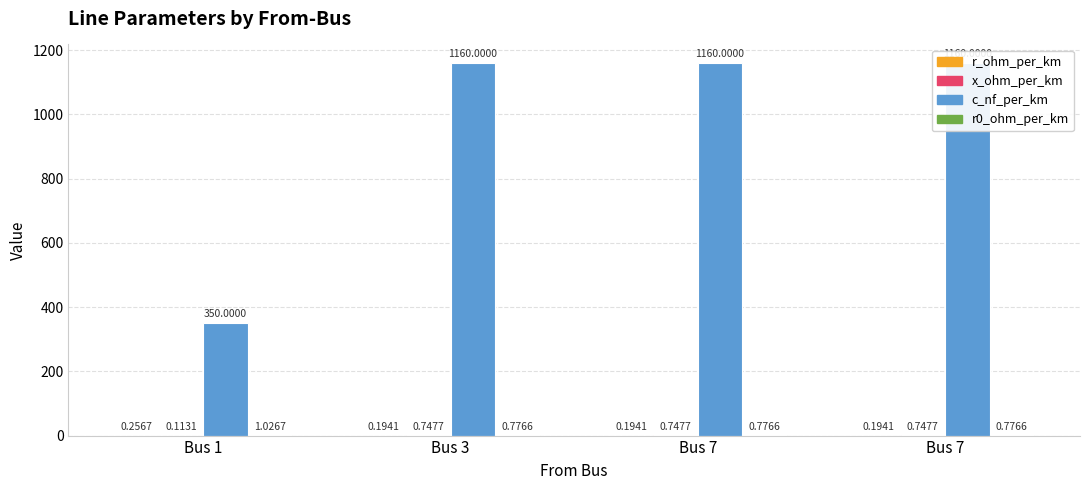

Between Bus 3 and Bus 1, which is larger?

Bus 1